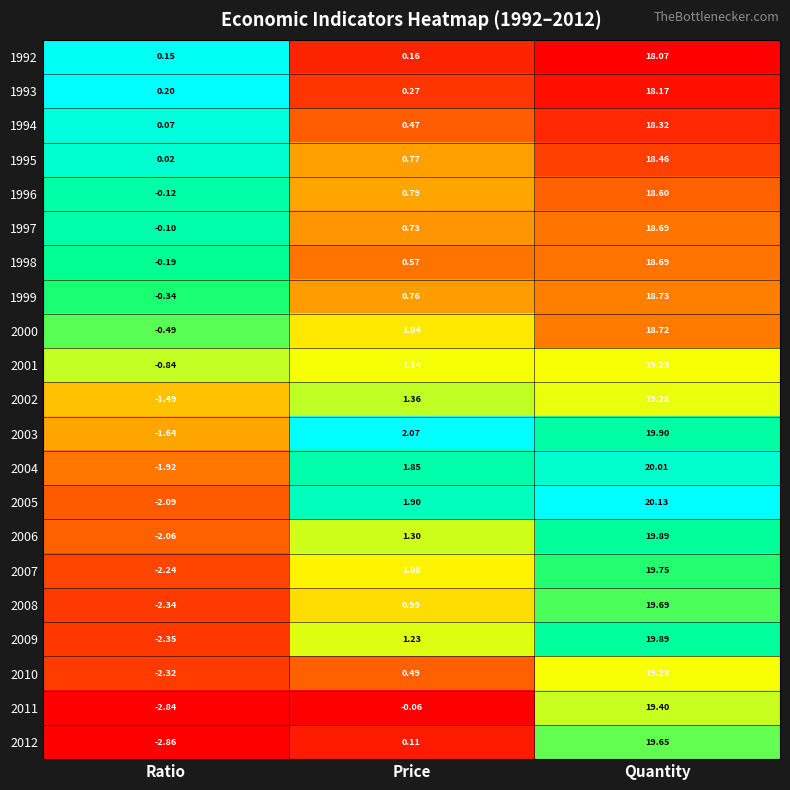

Which category has the highest value in the 1993 series?

Quantity